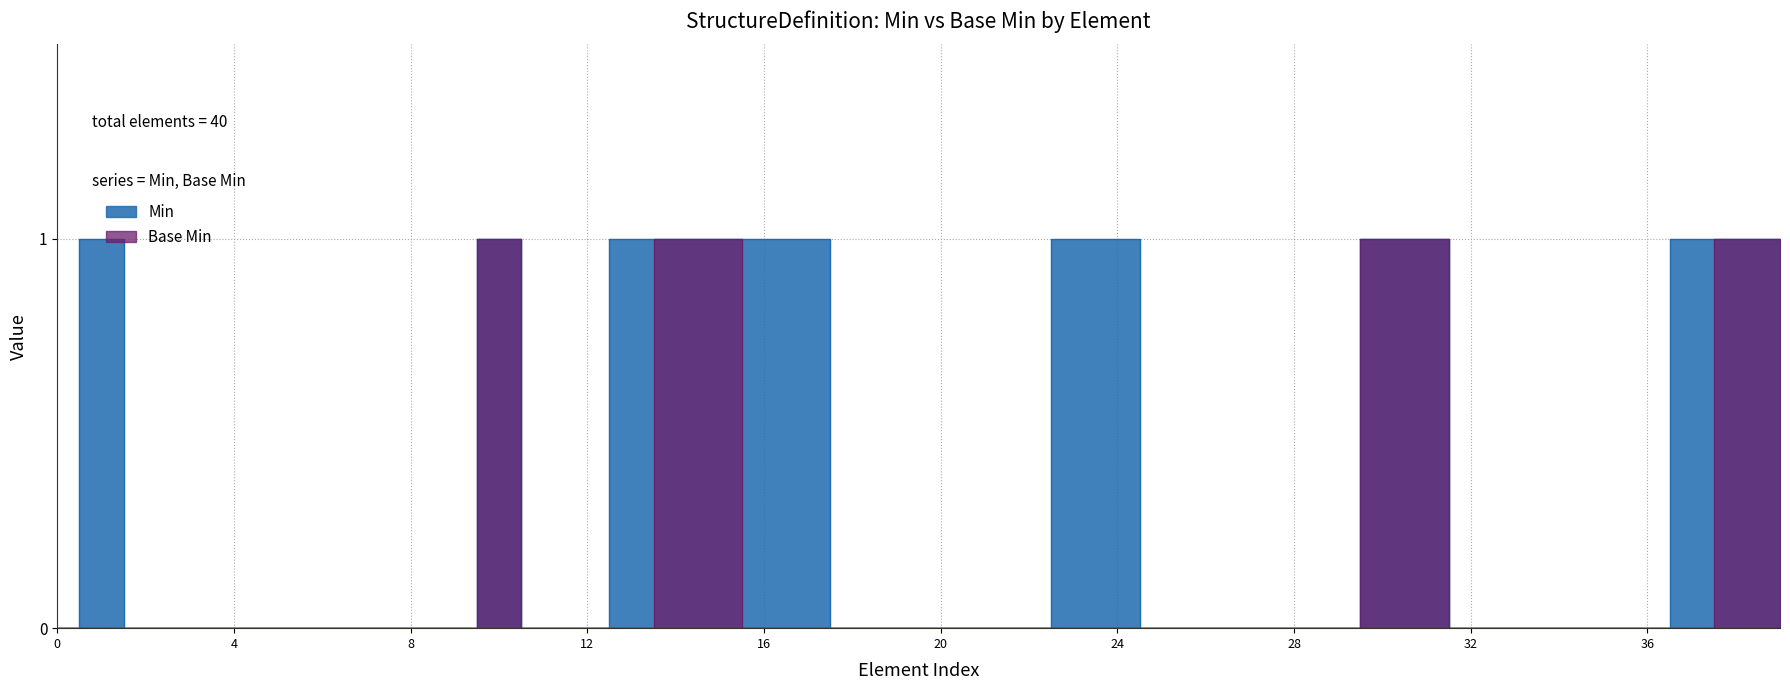

What are all the series names shown in the legend?

Min, Base Min